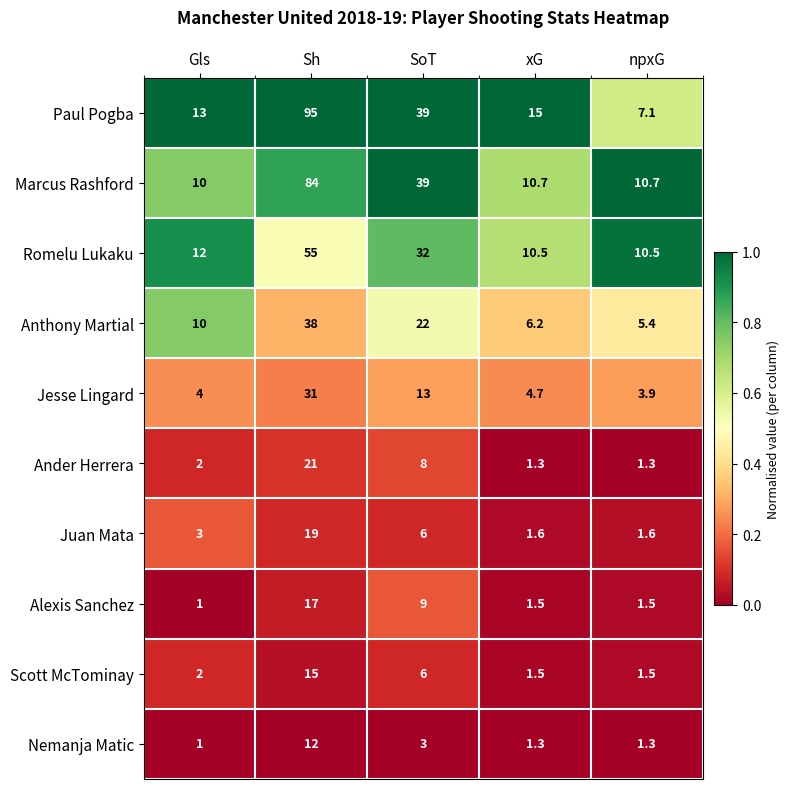

What is the difference between the Marcus Rashford values at npxG and SoT?

28.3